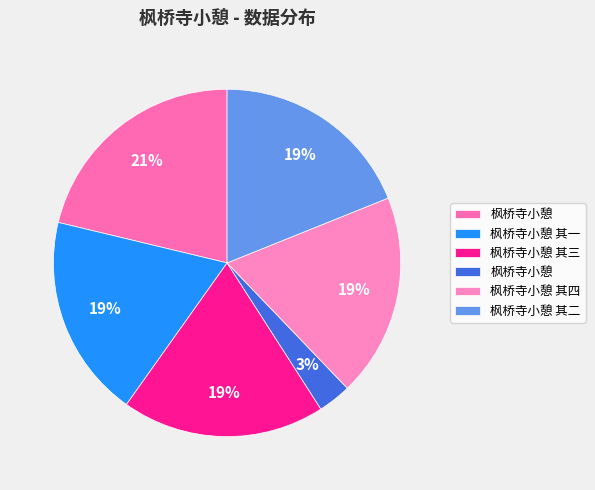

How many segments does this pie chart have?

6